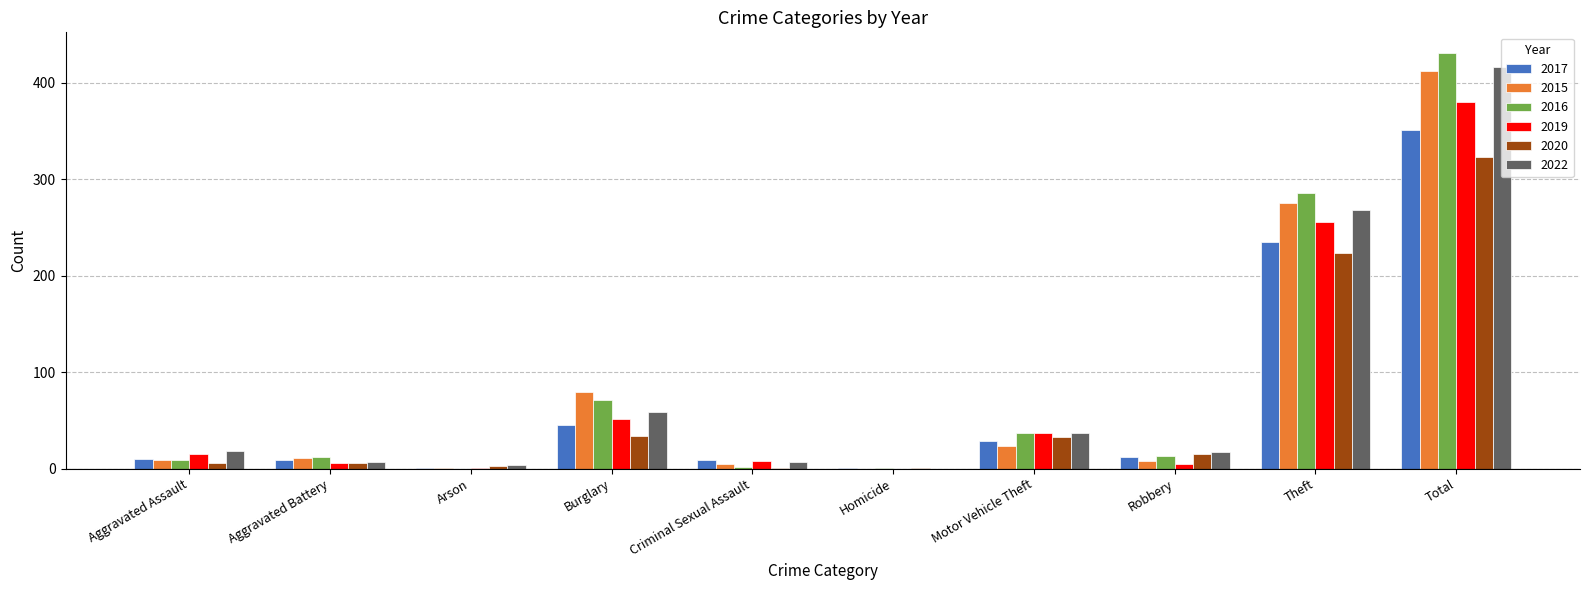

Count the number of categories in the chart.

10